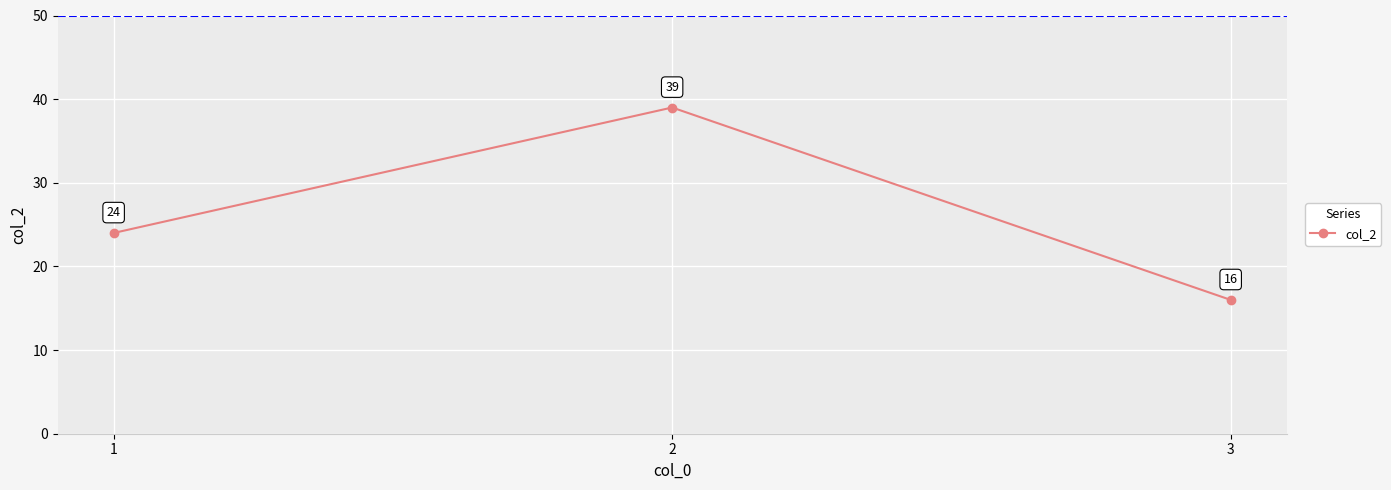

Count the values in the range 16 to 39.

3